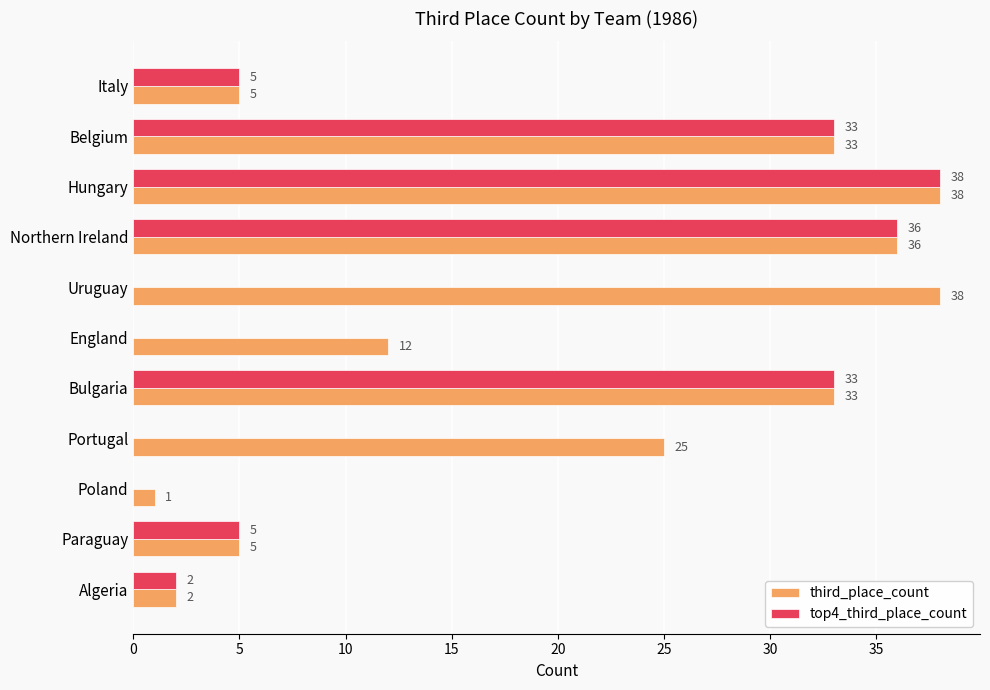

Is it true that third_place_count equals 8 at Italy?

False